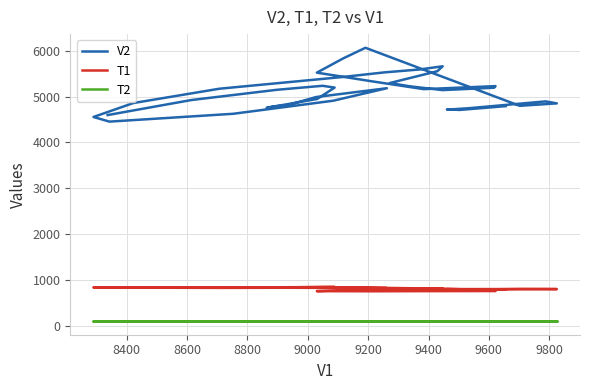

Which series has the largest total across all categories?

V2